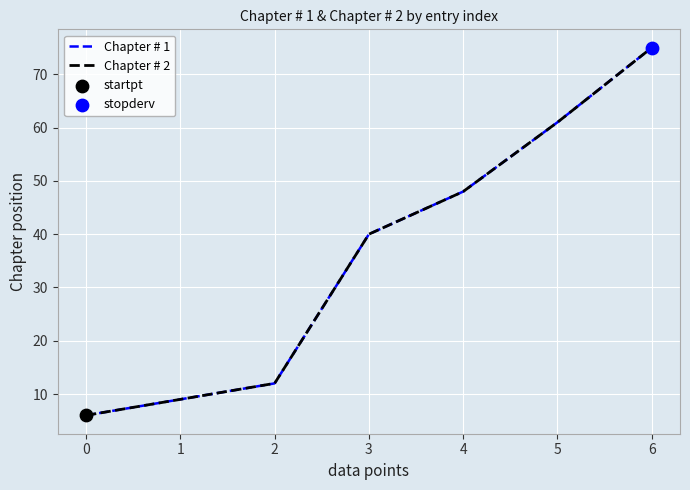

Is this an area chart (filled region under the line)?

No